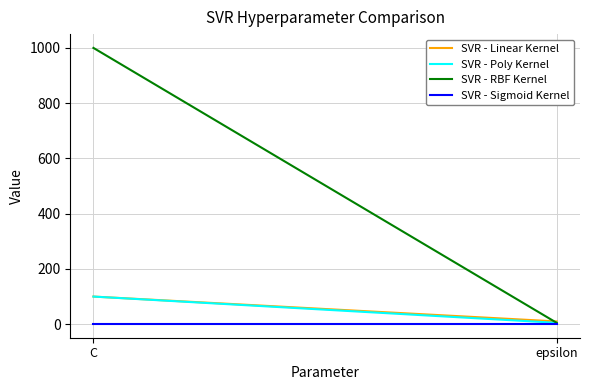

What is the difference between the highest and lowest values at epsilon?

9